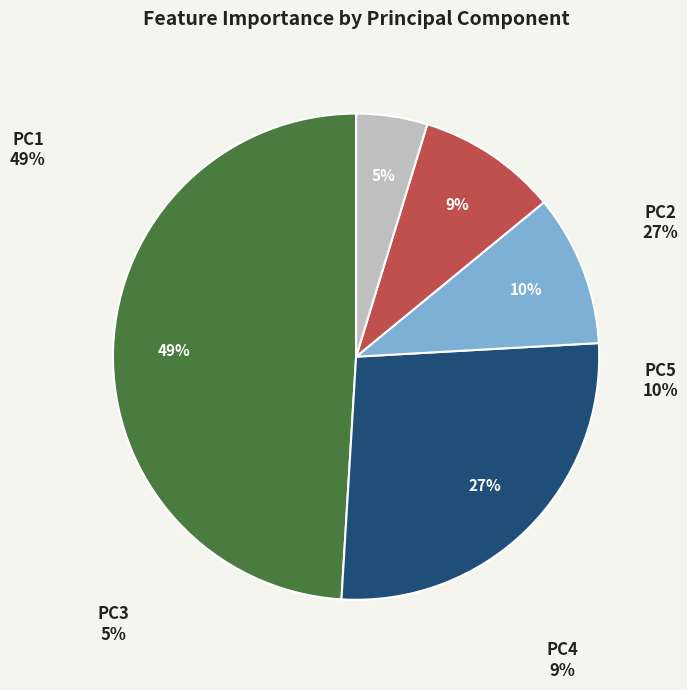

Which slice is the smallest?

PC3